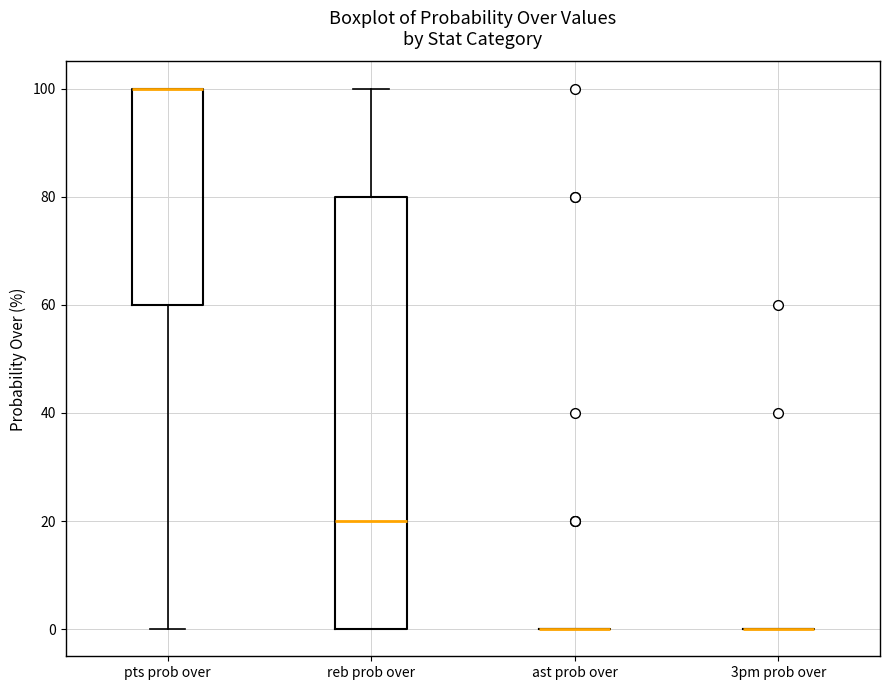

Where does the upper whisker of the box for reb prob over end on the y-axis? The values are not printed on the chart, so give them approximately, as read against the axis.

100